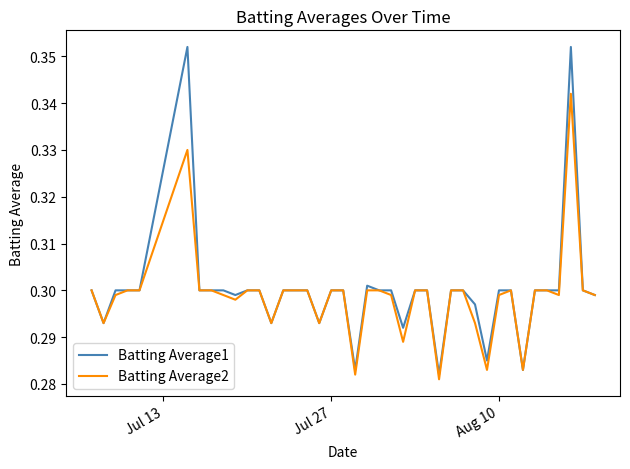

Rank the series by their maximum value, from lowest to highest.

Batting Average2, Batting Average1